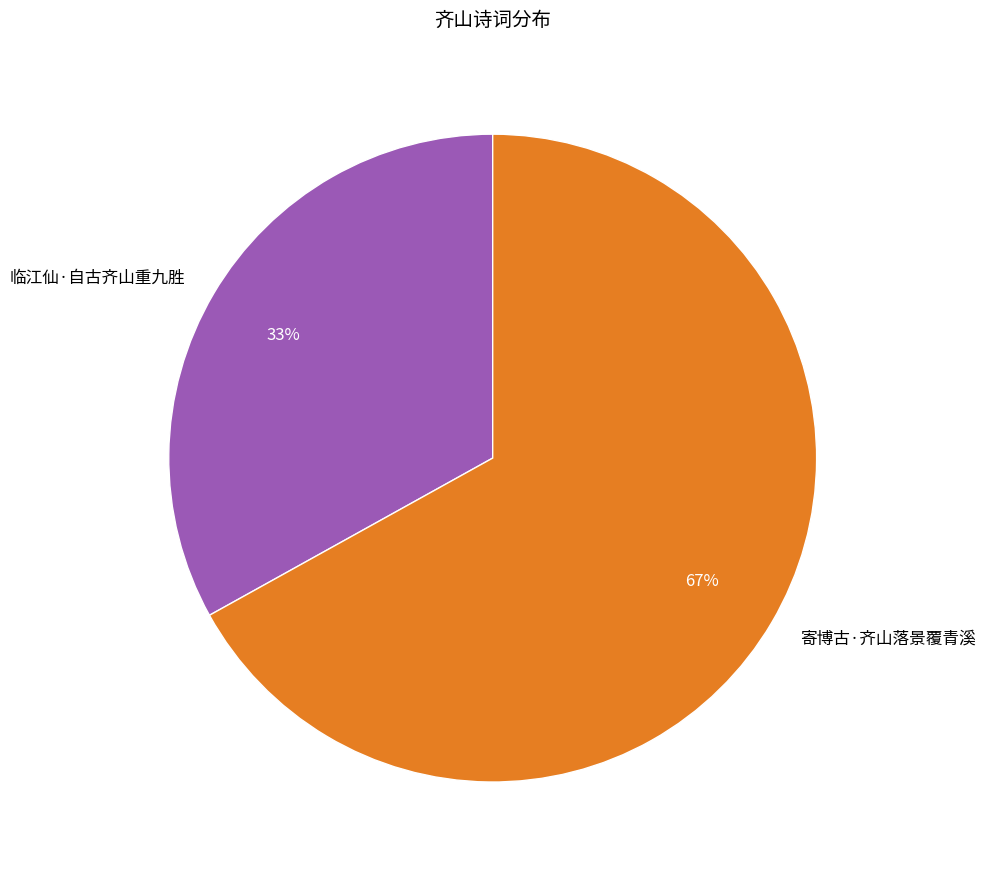

What percentage is the 临江仙·自古齐山重九胜 slice, to the nearest percent?

33%